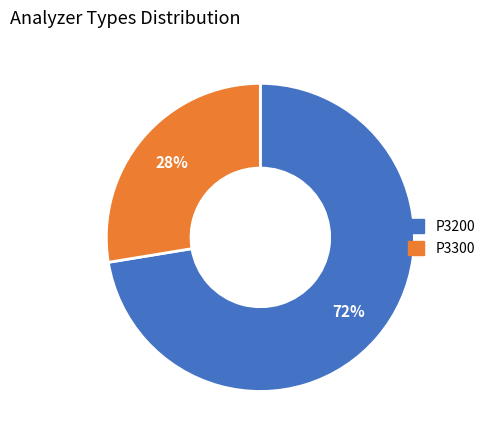

Is the sum of P3200 and P3300 greater than half?

Yes